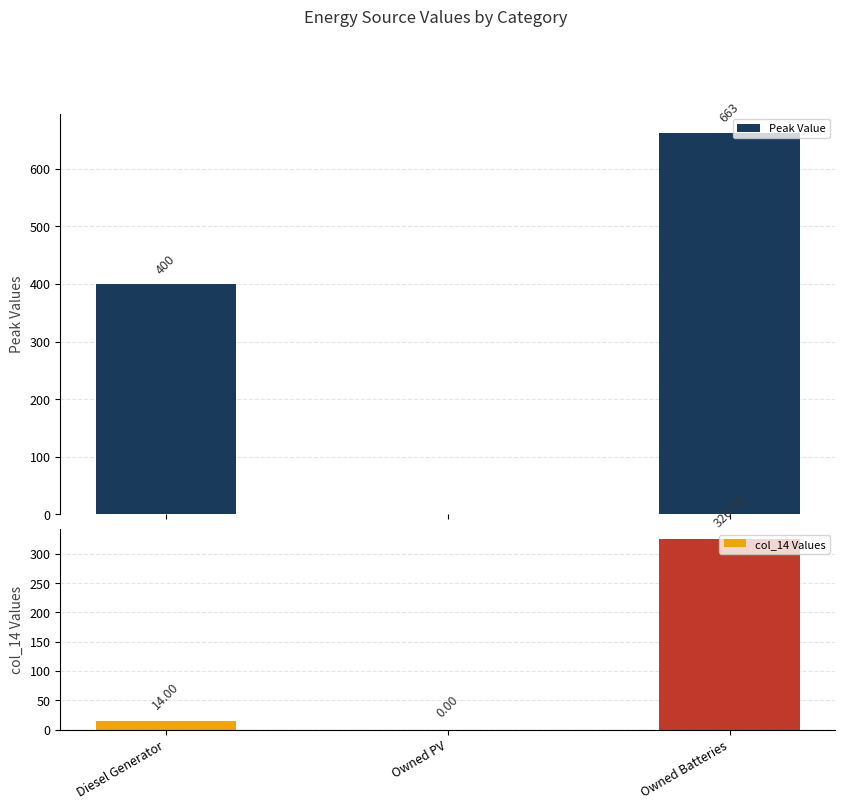

True or false: col_14 Values has a value of 14.0 at Diesel Generator.

True